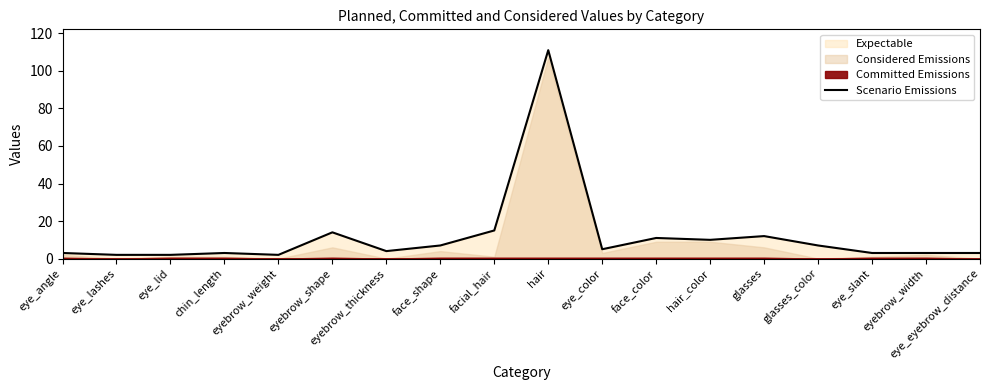

True or false: the data has more than 1 interior local peaks.

True